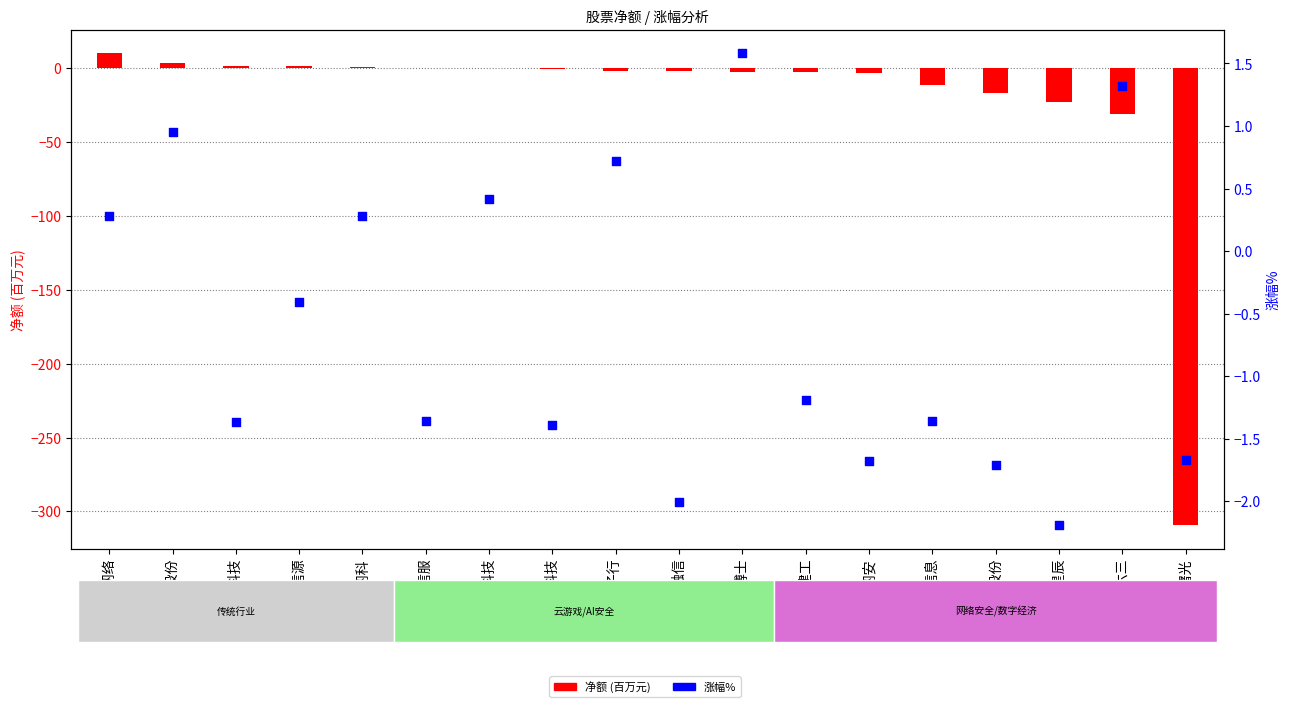

Which series contains the highest Y value?

净额(百万元)